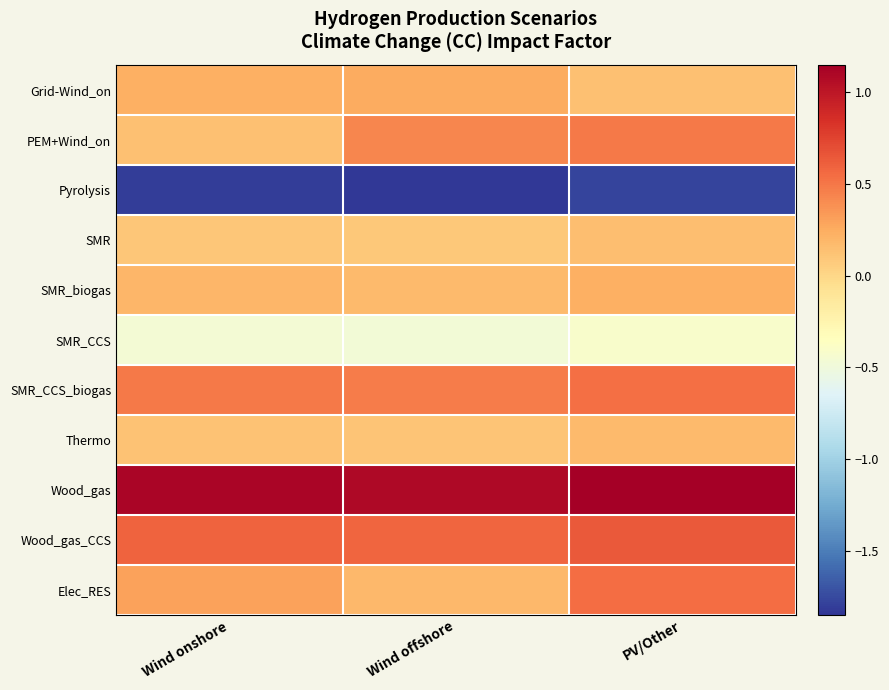

What is the total value across all series at Wind onshore?

1.0